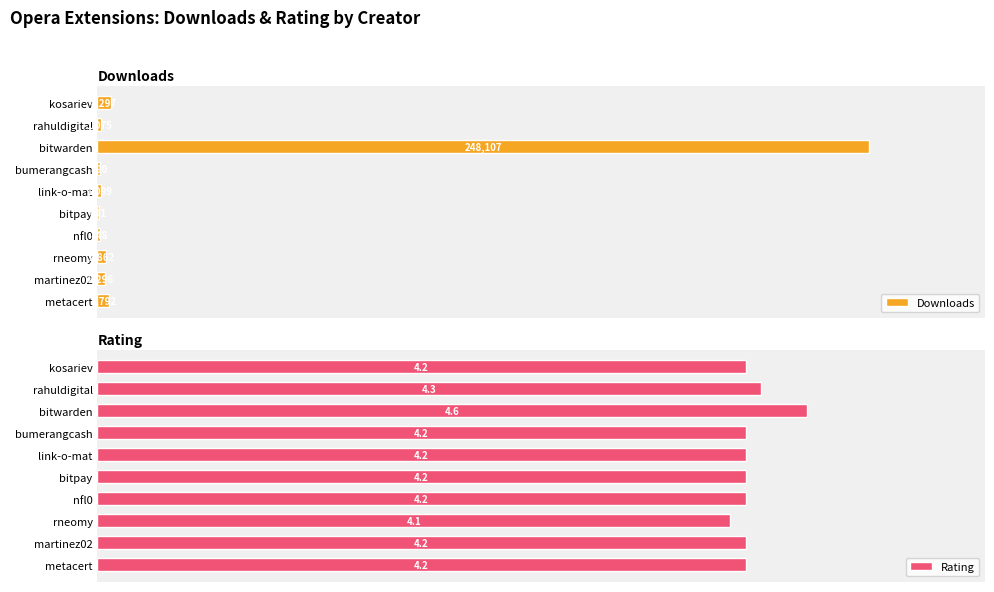

Which series has the largest range (max minus min)?

Downloads